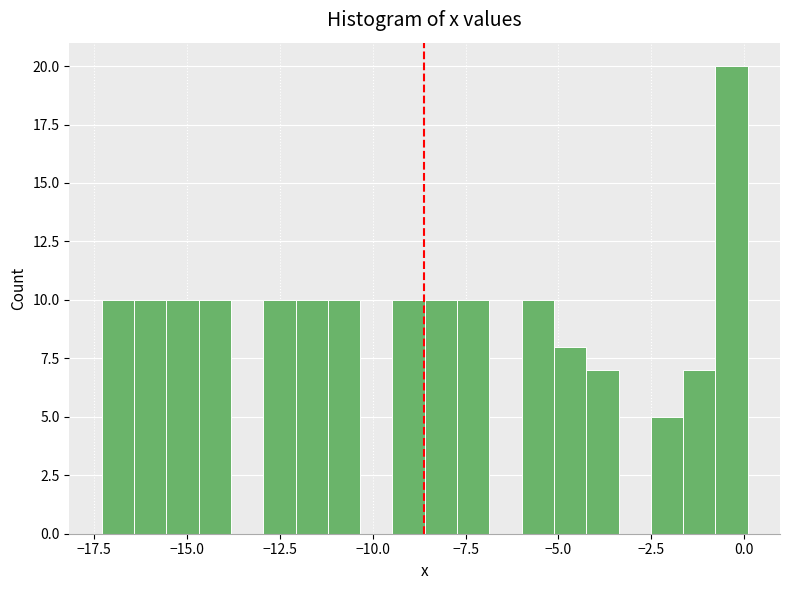

Read against the x-axis, roughly where is the centre of the tallest bar?

-0.5